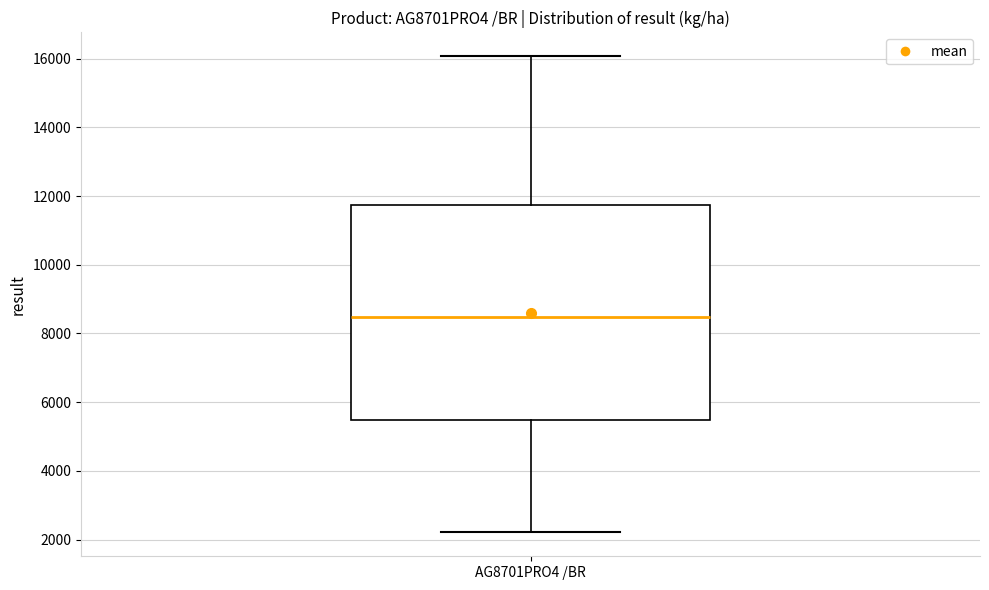

Transcribe this box plot: give where the median line is, the range the box spans, and where the two whiskers end, as read against the y-axis. The values are not printed on the chart, so give them approximately, as read against the axis.

median 8400, box 5400 to 11800, whiskers 2200 to 16000